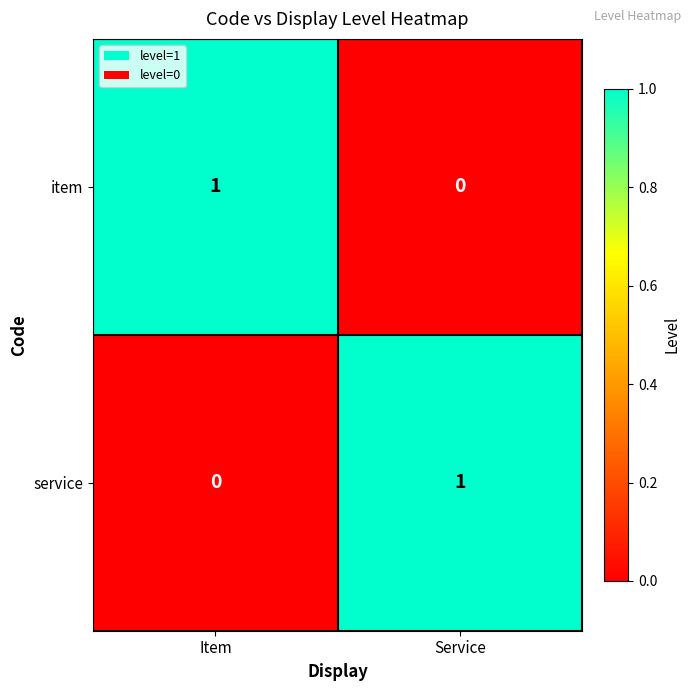

The service series shows 0 at Item. True or false?

True